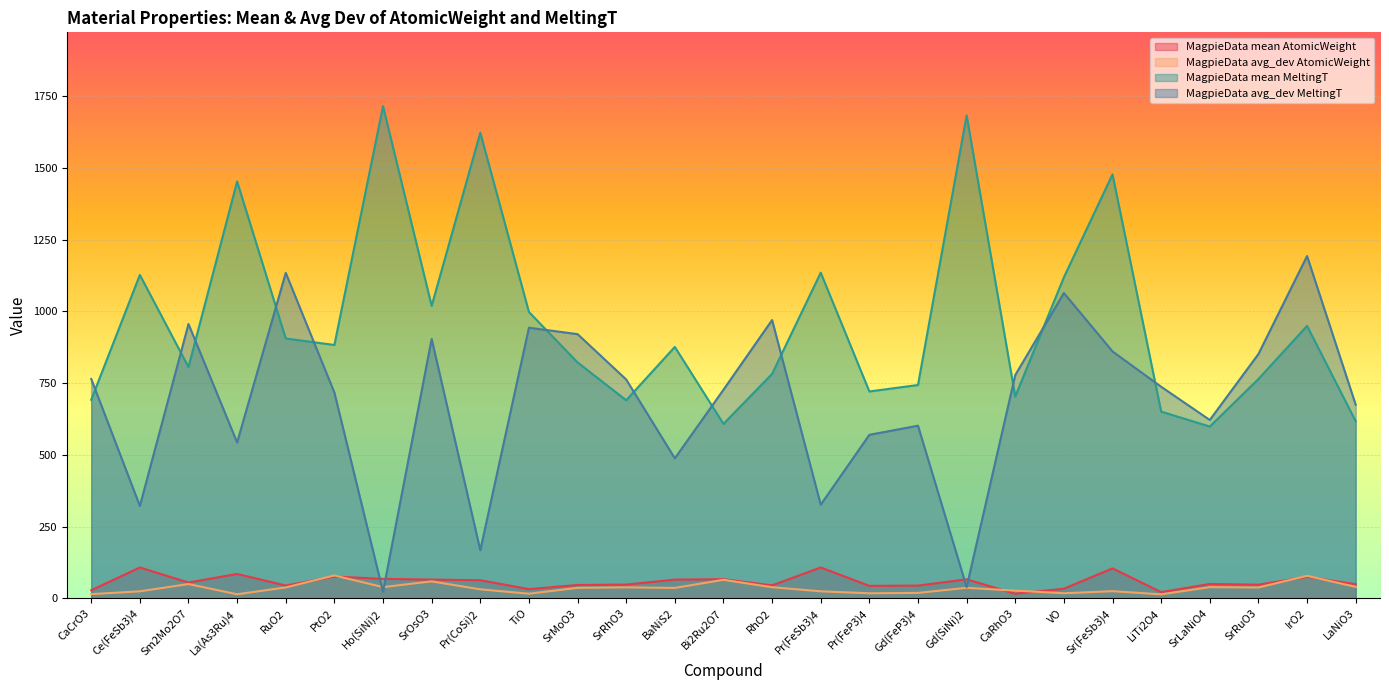

Rank the series by their maximum value, from highest to lowest.

MagpieData mean MeltingT, MagpieData avg_dev MeltingT, MagpieData mean AtomicWeight, MagpieData avg_dev AtomicWeight